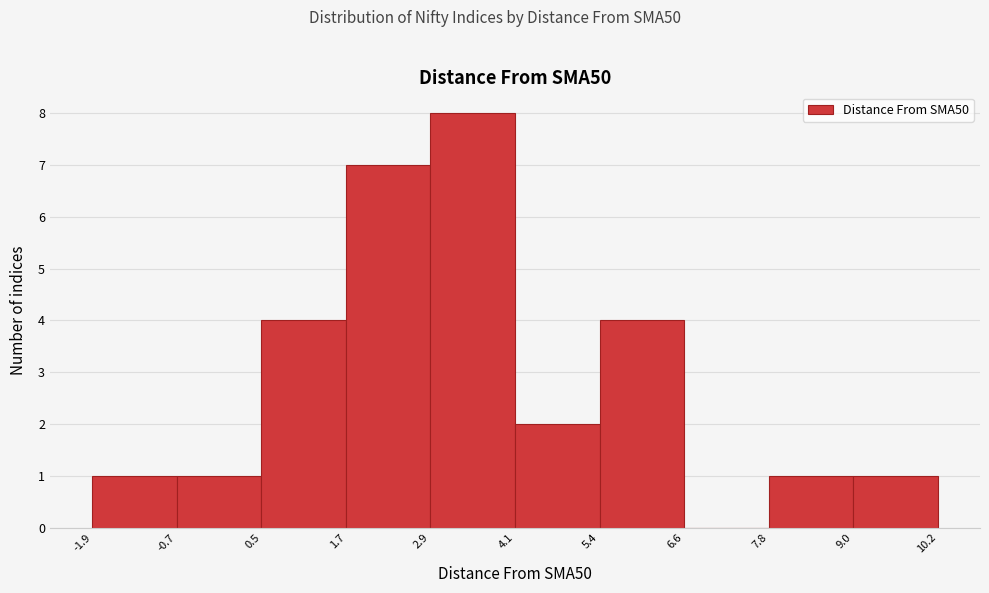

Reading left to right, transcribe this chart: for each bar, give the range it covers on the x-axis and its height. The values are not printed on the chart, so give them approximately, as read against the axis.

-1.9 to -0.7: 1
-0.7 to 0.5: 1
0.5 to 1.7: 4
1.7 to 2.9: 7
2.9 to 4.1: 8
4.1 to 5.4: 2
5.4 to 6.6: 4
6.6 to 7.8: 0
7.8 to 9.0: 1
9.0 to 10.2: 1